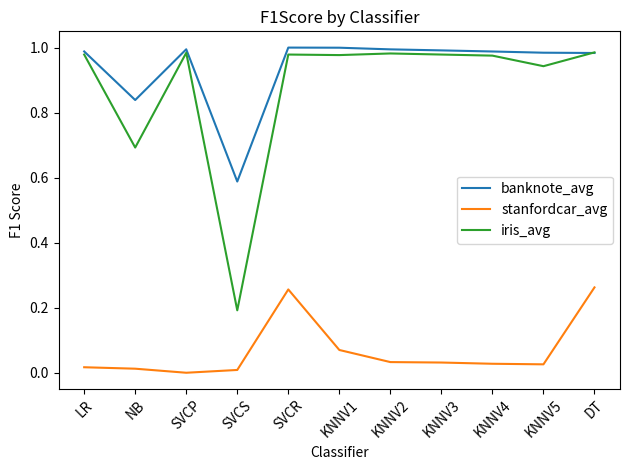

What is the sum of all stanfordcar_avg values?

0.7